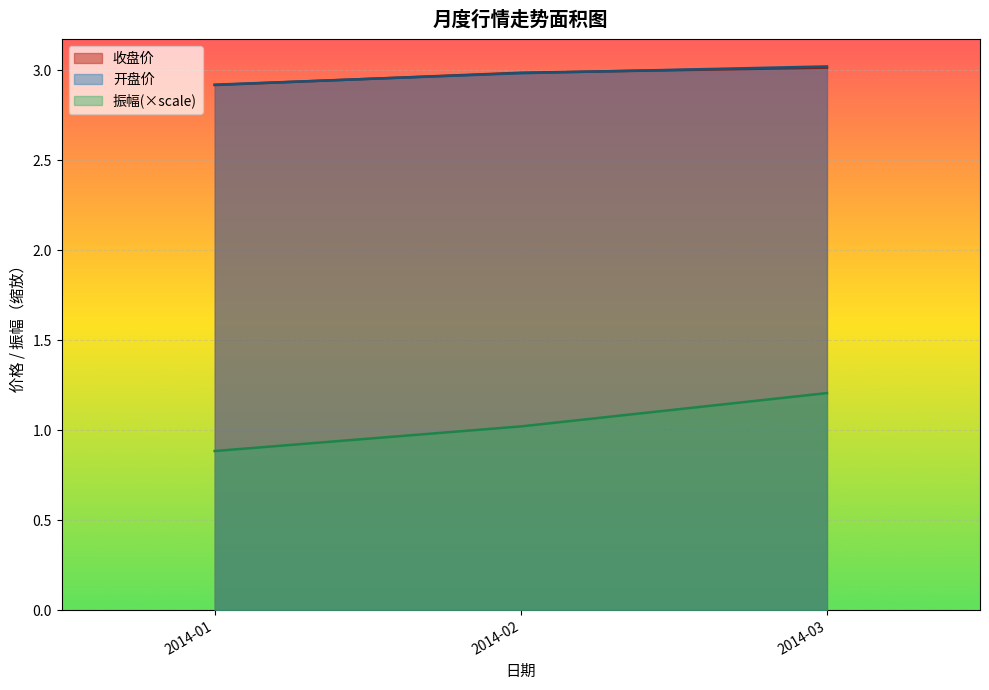

Is it true that 收盘价 equals 0.7 at 2014-06?

False